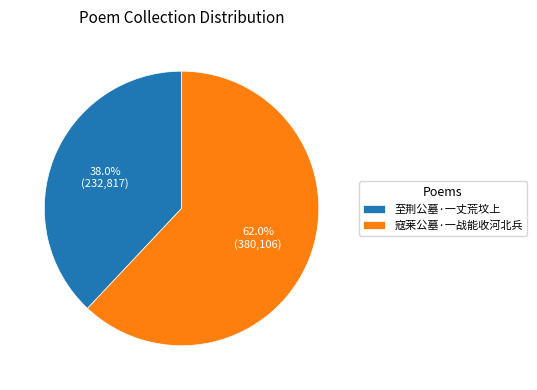

What is the smallest slice in the pie chart?

至荆公墓·一丈荒坟上